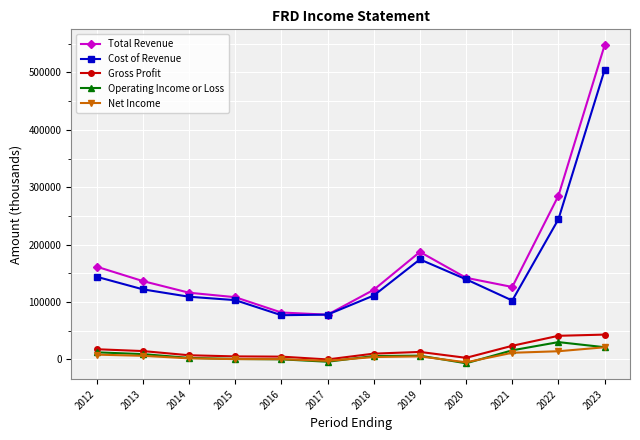

Which series has the largest total across all categories?

Total Revenue